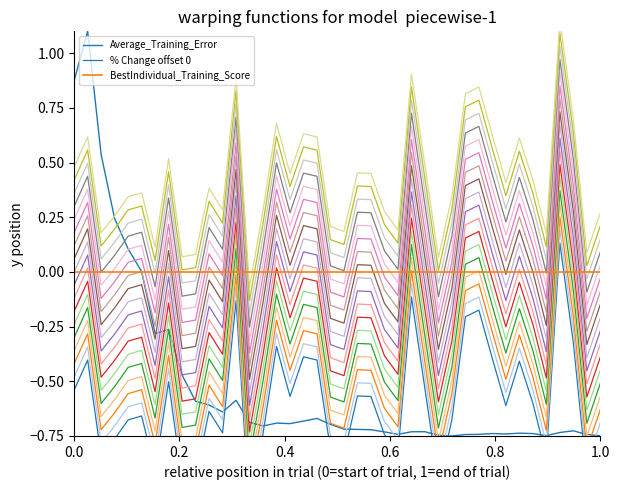

Reading left to right, what are all the values shown in this chart?

Average_Training_Error: 0.9	1.1	0.5	0.2	0.1	0.0	-0.3	-0.3	-0.5	-0.6	-0.6	-0.6	-0.6	-0.7	-0.7	-0.7	-0.7	-0.7	-0.7	-0.7	-0.7	-0.7	-0.7	-0.7	-0.7	-0.7	-0.7	-0.7	-0.8	-0.7	-0.7	-0.7	-0.7	-0.7	-0.7	-0.7	-0.7	-0.7	-0.7	-0.7
% Change offset 0: -0.5	-0.4	-0.8	-0.8	-0.7	-0.7	-0.9	-0.5	-1.0	-0.9	-0.6	-0.7	-0.1	-1.1	-0.7	-0.3	-0.6	-0.4	-0.4	-0.8	-0.8	-0.6	-0.6	-0.7	-0.8	-0.1	-0.5	-1.0	-0.7	-0.2	-0.2	-0.4	-0.6	-0.4	-0.6	-0.8	0.1	-0.3	-0.9	-0.7
BestIndividual_Training_Score: 0.0	0.0	0.0	0.0	0.0	0.0	0.0	0.0	0.0	0.0	0.0	0.0	0.0	0.0	0.0	0.0	0.0	0.0	0.0	0.0	0.0	0.0	0.0	0.0	0.0	0.0	0.0	0.0	0.0	0.0	0.0	0.0	0.0	0.0	0.0	0.0	0.0	0.0	0.0	0.0